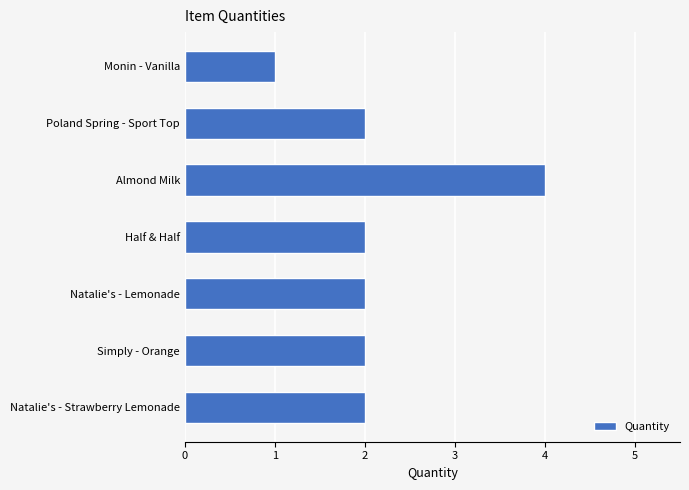

What is the label of the 4th bar from the top?

Half & Half